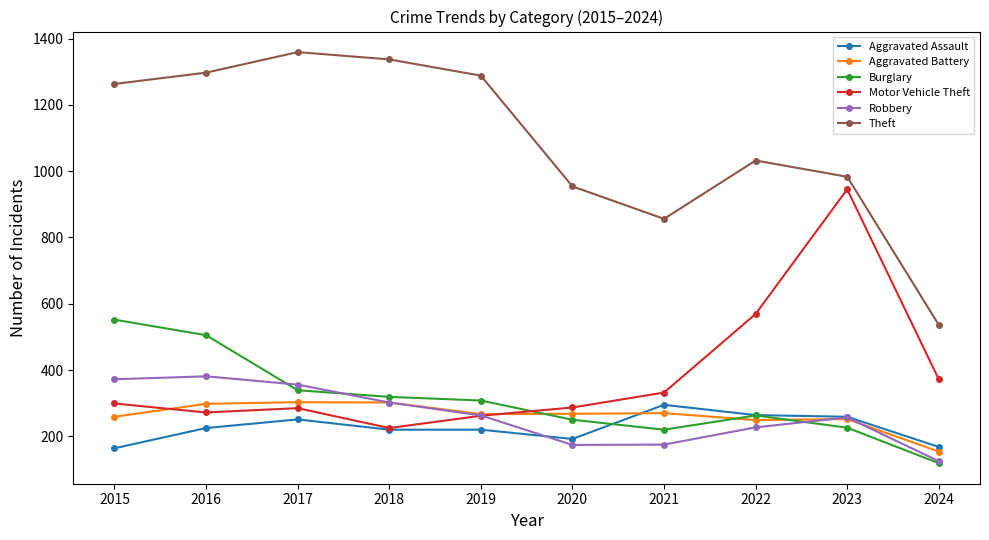

How many interior local valleys does the Motor Vehicle Theft series have?

2